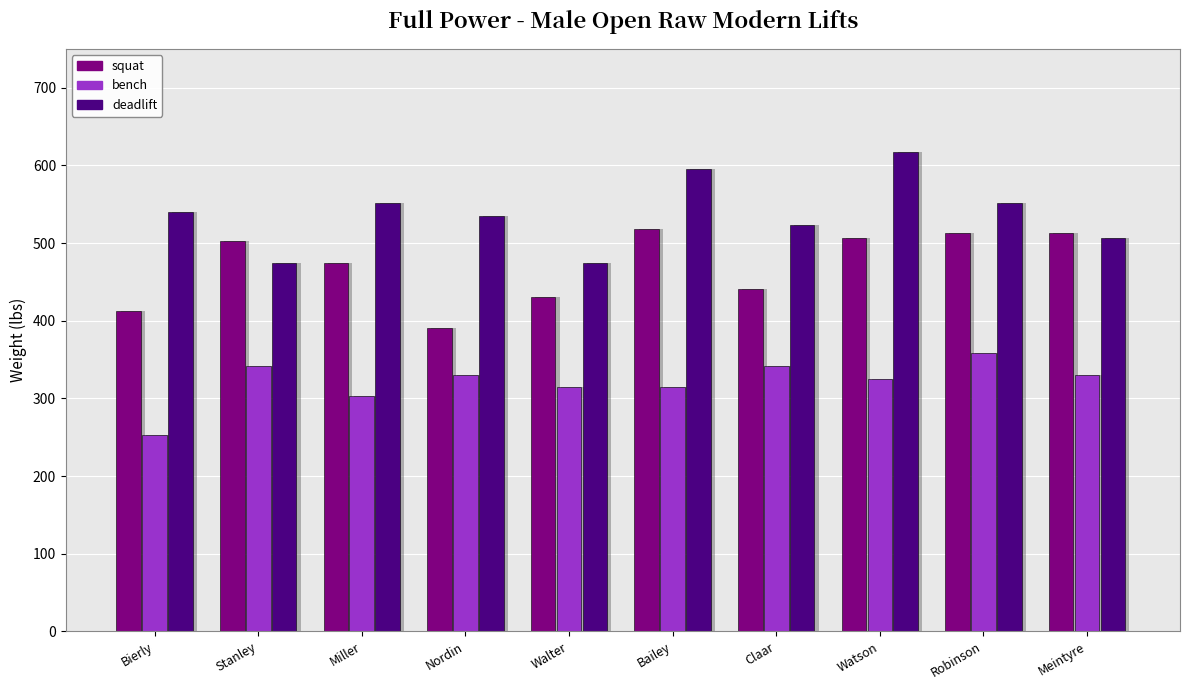

What is the lowest value of the deadlift series?

474.0